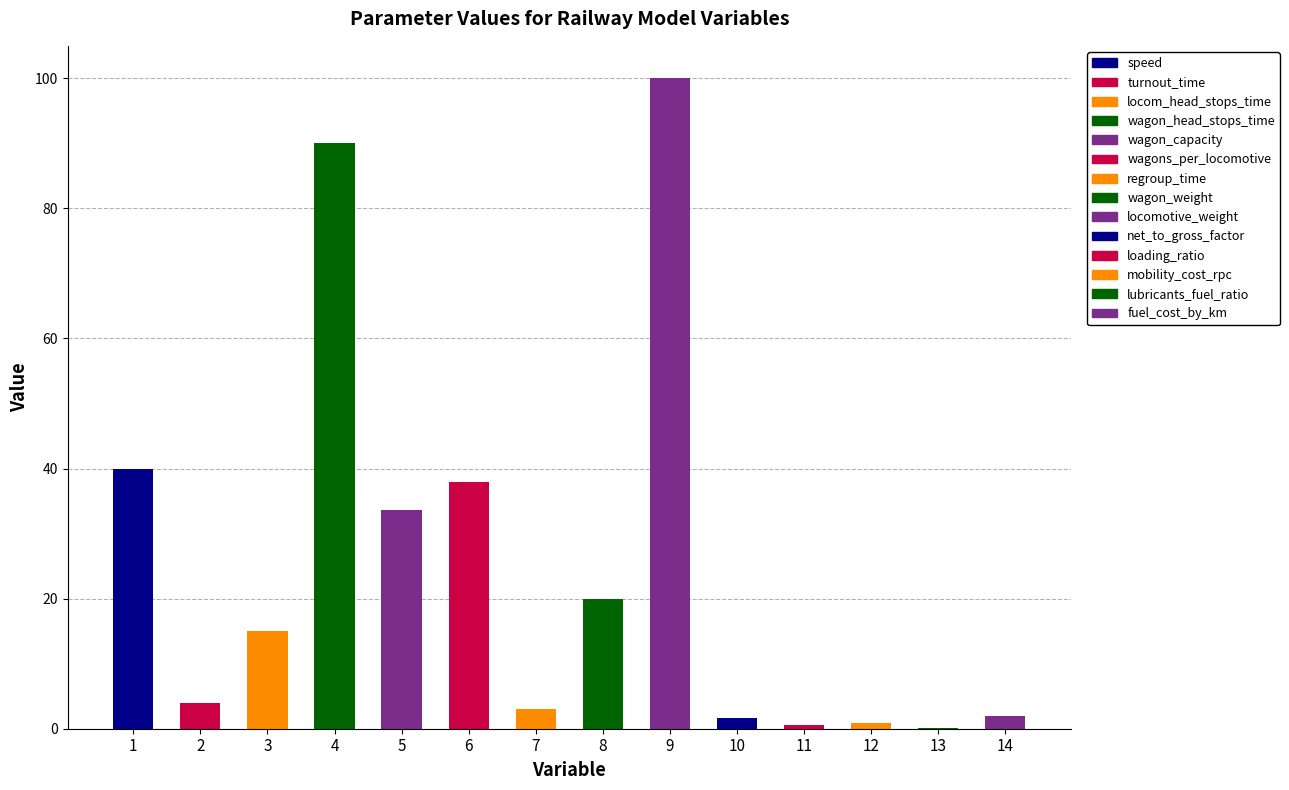

What position from the left is wagon_weight?

8